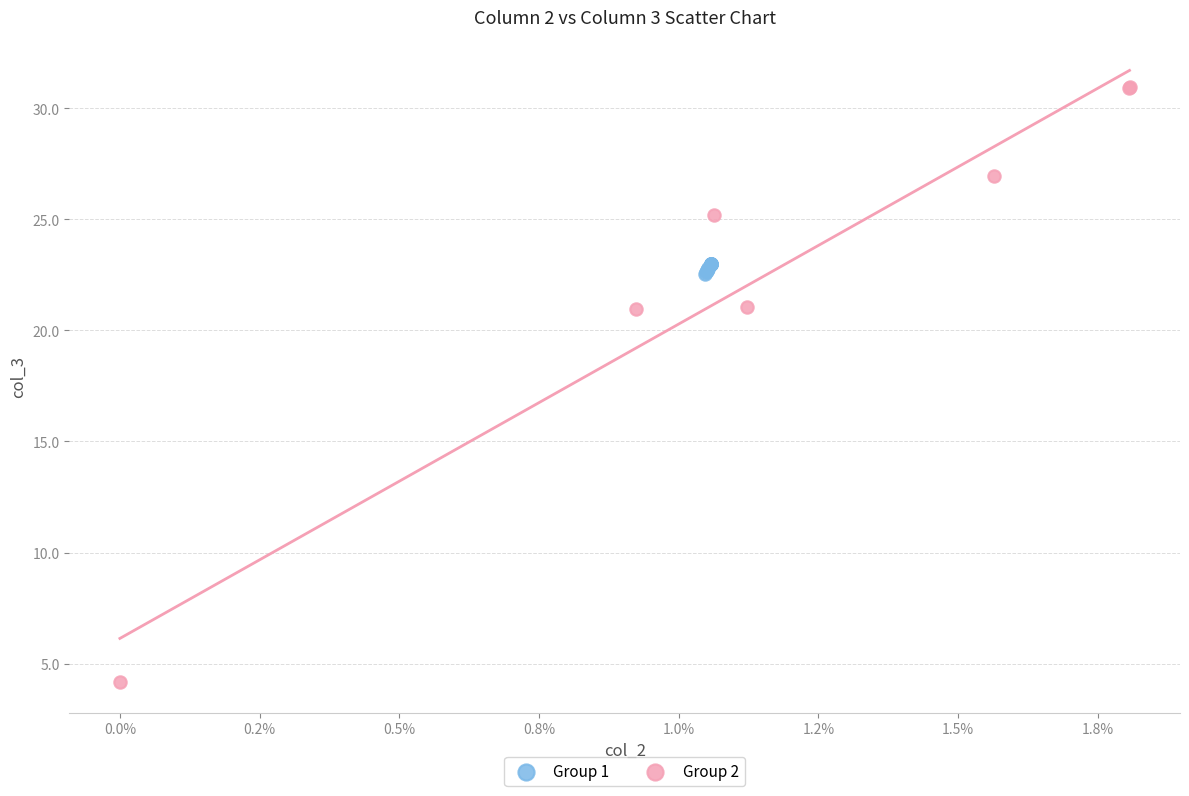

Which series has the widest spread of Y values?

Group 2